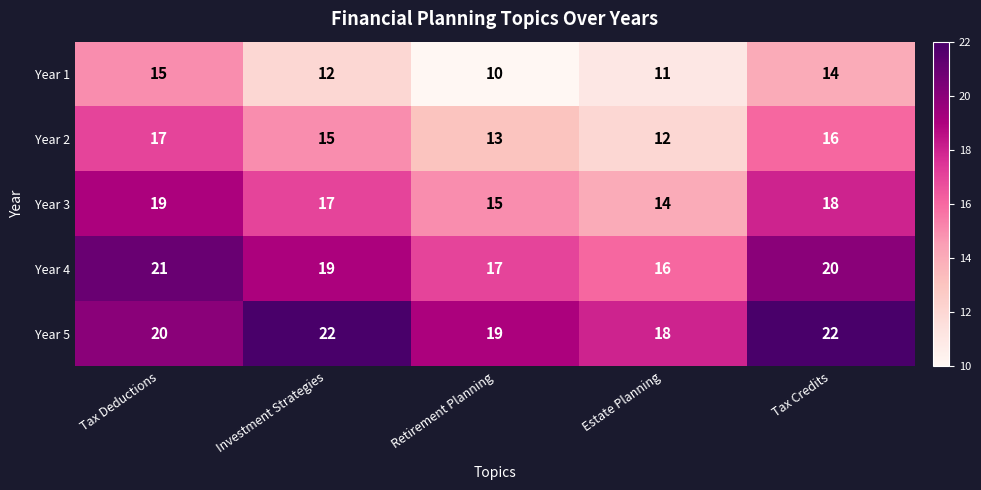

List the series in order of their peak value, highest first.

Year 5, Year 4, Year 3, Year 2, Year 1